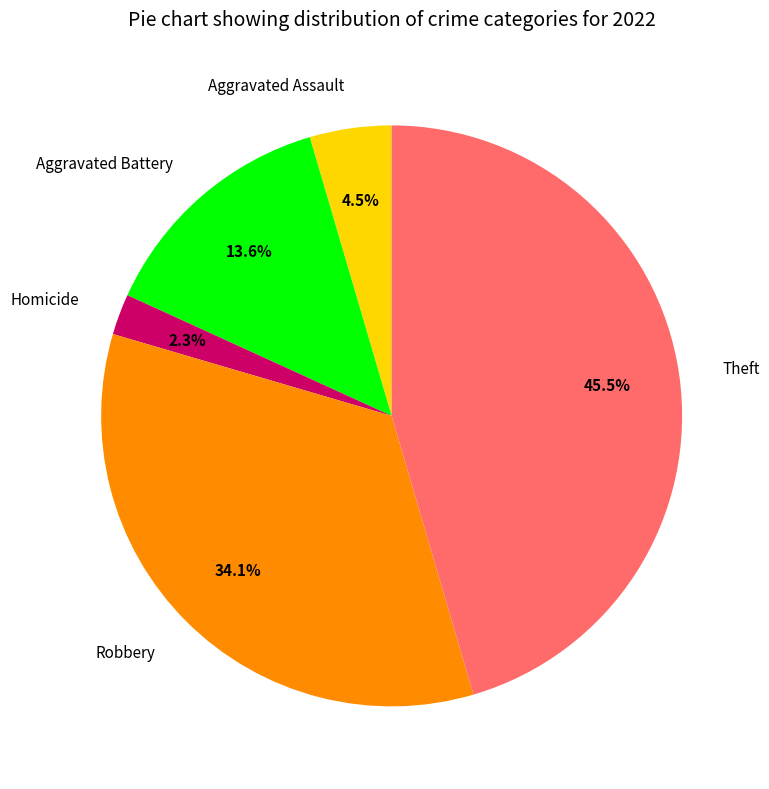

How many slices are in this pie chart?

5